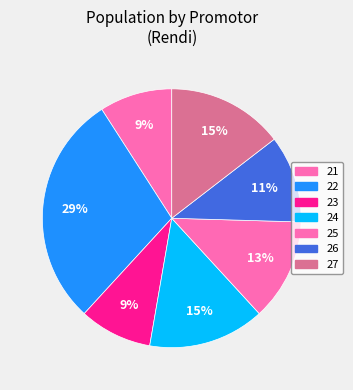

True or false: 24 accounts for 23% of the total.

False